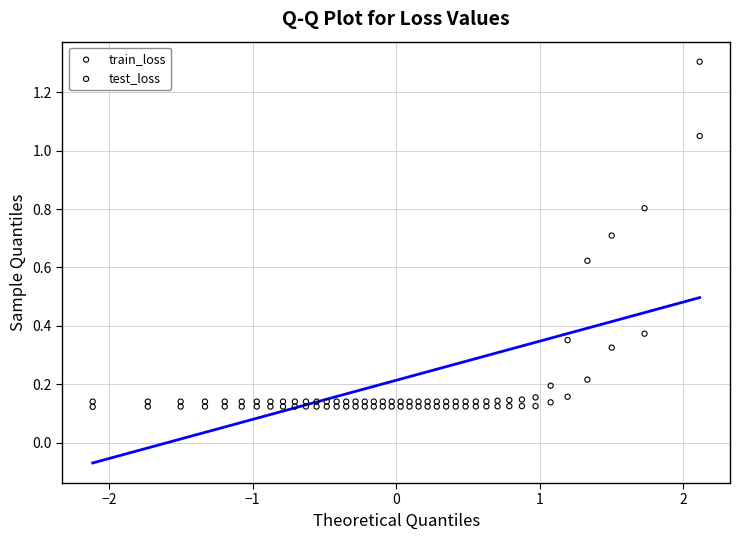

Which series has the widest spread of Y values?

test_loss